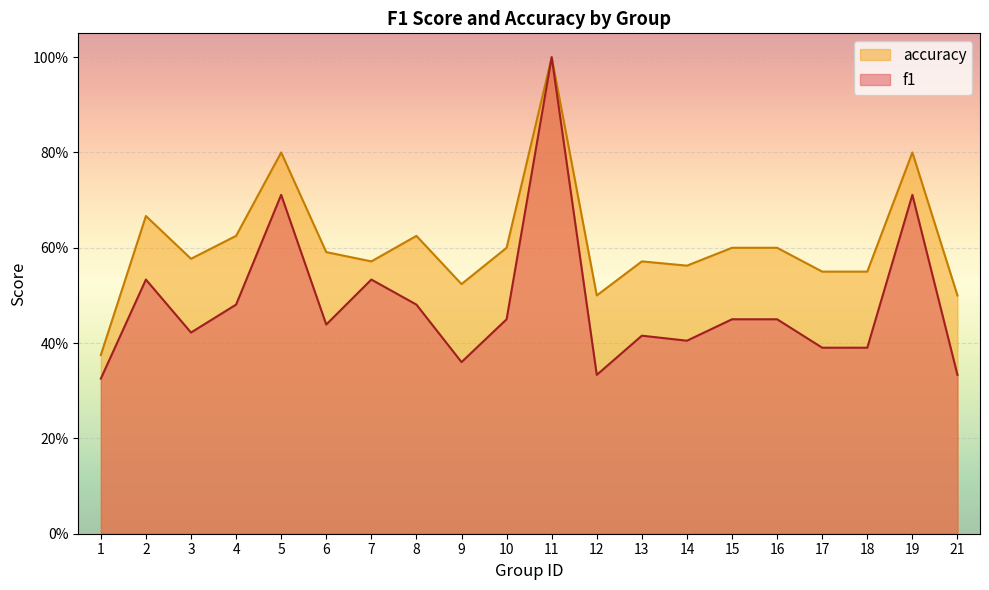

What is the difference between the maximum and minimum values in the f1 series?

0.7